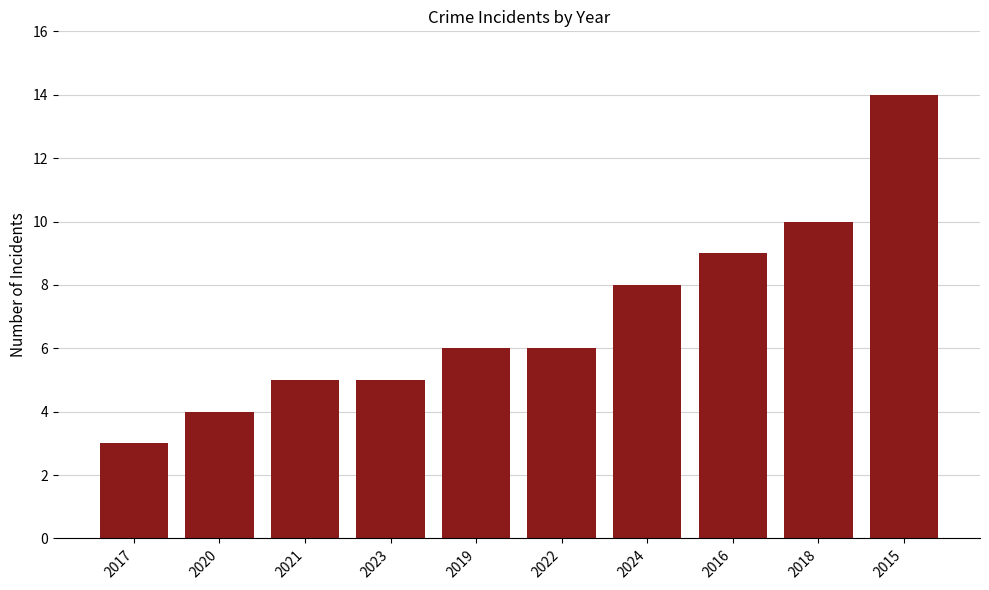

Reading right to left, list all the values displayed in this chart.

2015=14	2018=10	2016=9	2024=8	2022=6	2019=6	2023=5	2021=5	2020=4	2017=3